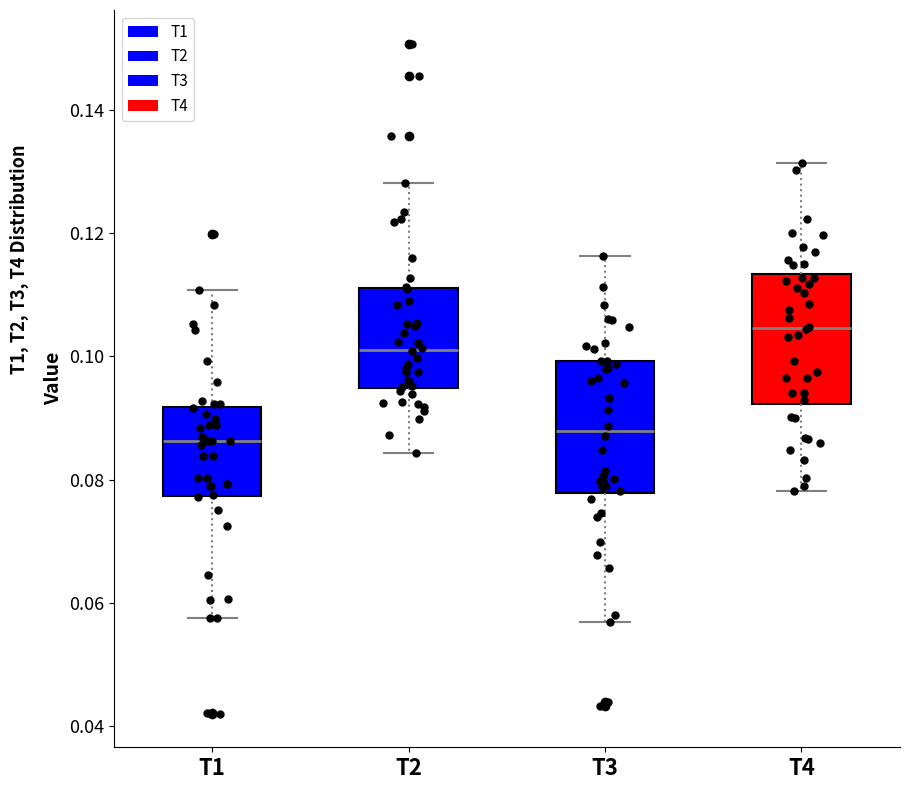

Reading left to right, transcribe this box plot: for each box, give where its median line is, the range the box spans, and where its two whiskers end, as read against the y-axis. The values are not printed on the chart, so give them approximately, as read against the axis.

T1: median 0.086, box 0.078 to 0.092, whiskers 0.058 to 0.110
T2: median 0.102, box 0.094 to 0.112, whiskers 0.084 to 0.128
T3: median 0.088, box 0.078 to 0.100, whiskers 0.056 to 0.116
T4: median 0.104, box 0.092 to 0.114, whiskers 0.078 to 0.132